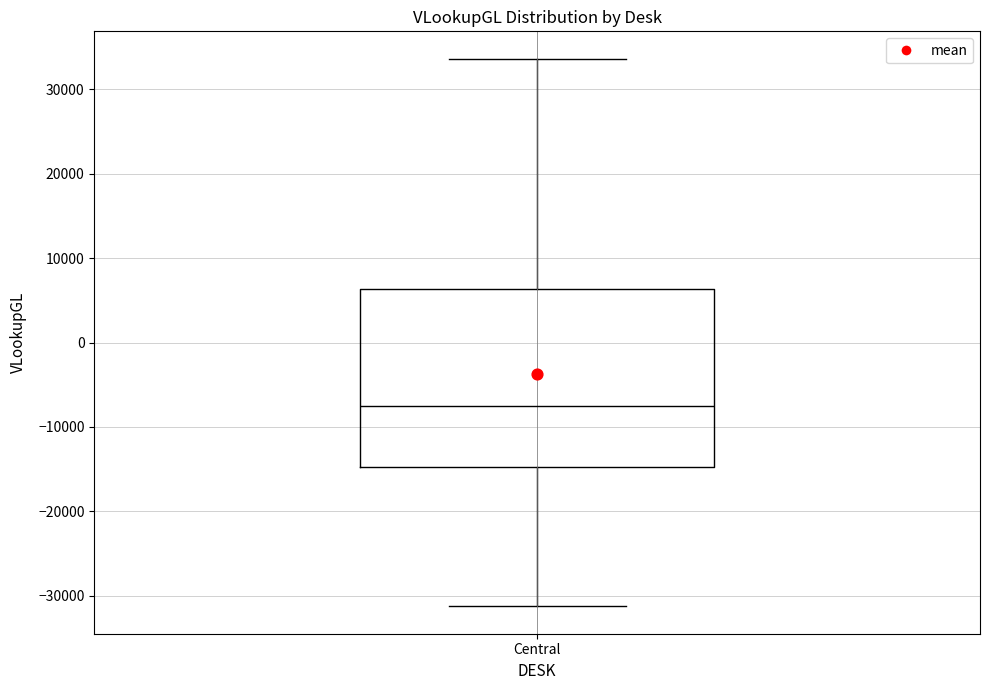

Where is the upper edge of the box for Central on the y-axis? The values are not printed on the chart, so give them approximately, as read against the axis.

6000